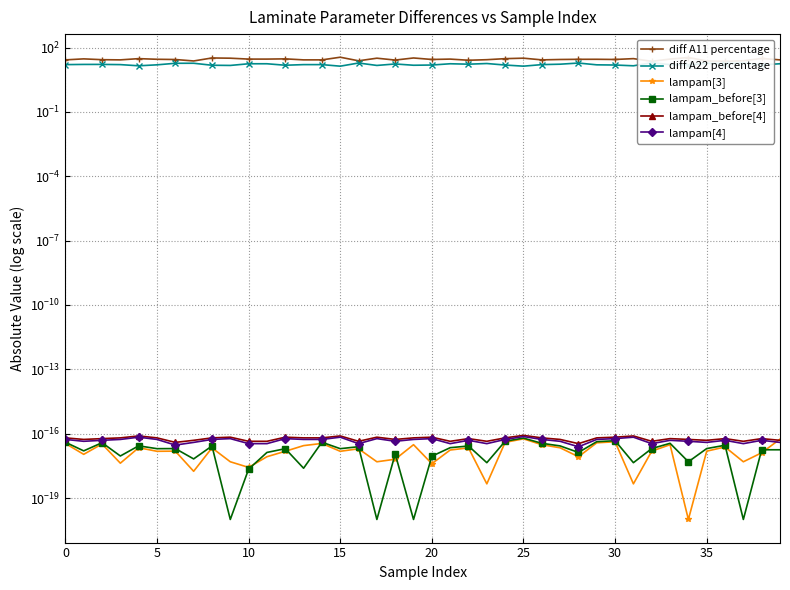

Reading left to right, what are all the values shown in this chart?

diff A11 percentage: 26.7	29.8	27.3	26.7	30.5	28.5	27.8	23.8	32.8	32.0	29.1	29.1	29.8	26.7	26.7	35.5	24.2	32.0	26.2	32.8	27.9	29.1	25.7	27.2	30.5	32.1	26.7	27.9	28.4	28.5	27.9	30.5	22.9	29.1	34.5	23.8	23.0	24.2	31.2	26.7
diff A22 percentage: 16.1	16.4	16.4	16.1	14.2	15.7	18.5	18.6	15.0	14.7	17.6	17.6	15.0	16.1	16.1	13.6	19.1	14.7	17.2	15.0	15.4	17.6	16.8	18.1	15.4	13.6	16.1	16.8	19.0	15.7	15.4	14.2	19.6	16.0	15.7	18.6	17.7	19.1	15.7	17.6
lampam[3]: 0.0	0.0	0.0	0.0	0.0	0.0	0.0	0.0	0.0	0.0	0.0	0.0	0.0	0.0	0.0	0.0	0.0	0.0	0.0	0.0	0.0	0.0	0.0	0.0	0.0	0.0	0.0	0.0	0.0	0.0	0.0	0.0	0.0	0.0	0.0	0.0	0.0	0.0	0.0	0.0
lampam_before[3]: 0.0	0.0	0.0	0.0	0.0	0.0	0.0	0.0	0.0	0.0	0.0	0.0	0.0	0.0	0.0	0.0	0.0	0.0	0.0	0.0	0.0	0.0	0.0	0.0	0.0	0.0	0.0	0.0	0.0	0.0	0.0	0.0	0.0	0.0	0.0	0.0	0.0	0.0	0.0	0.0
lampam_before[4]: 0.0	0.0	0.0	0.0	0.0	0.0	0.0	0.0	0.0	0.0	0.0	0.0	0.0	0.0	0.0	0.0	0.0	0.0	0.0	0.0	0.0	0.0	0.0	0.0	0.0	0.0	0.0	0.0	0.0	0.0	0.0	0.0	0.0	0.0	0.0	0.0	0.0	0.0	0.0	0.0
lampam[4]: 0.0	0.0	0.0	0.0	0.0	0.0	0.0	0.0	0.0	0.0	0.0	0.0	0.0	0.0	0.0	0.0	0.0	0.0	0.0	0.0	0.0	0.0	0.0	0.0	0.0	0.0	0.0	0.0	0.0	0.0	0.0	0.0	0.0	0.0	0.0	0.0	0.0	0.0	0.0	0.0